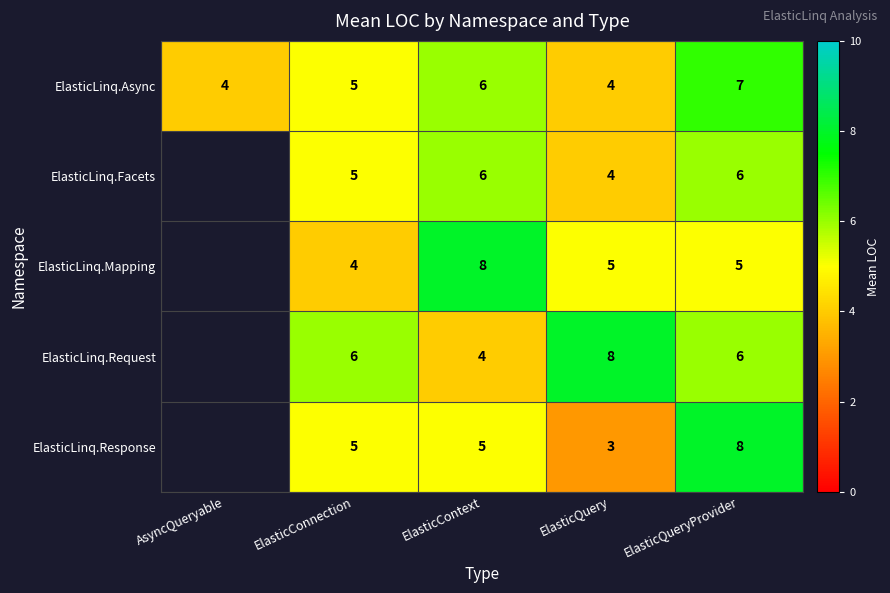

What is the spread (max minus min) of values at ElasticQuery?

5